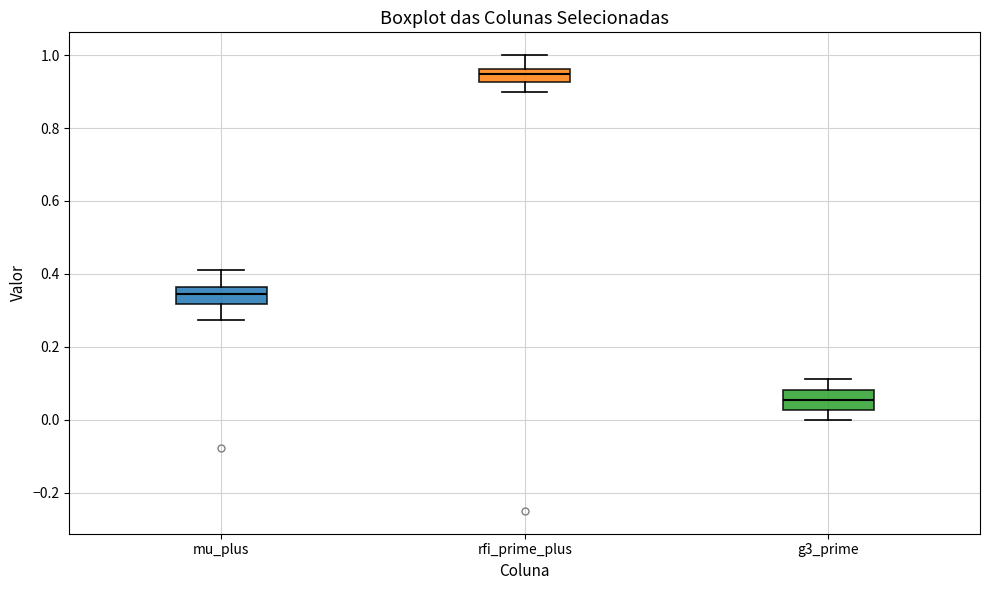

Which box's median line is the highest?

rfi_prime_plus